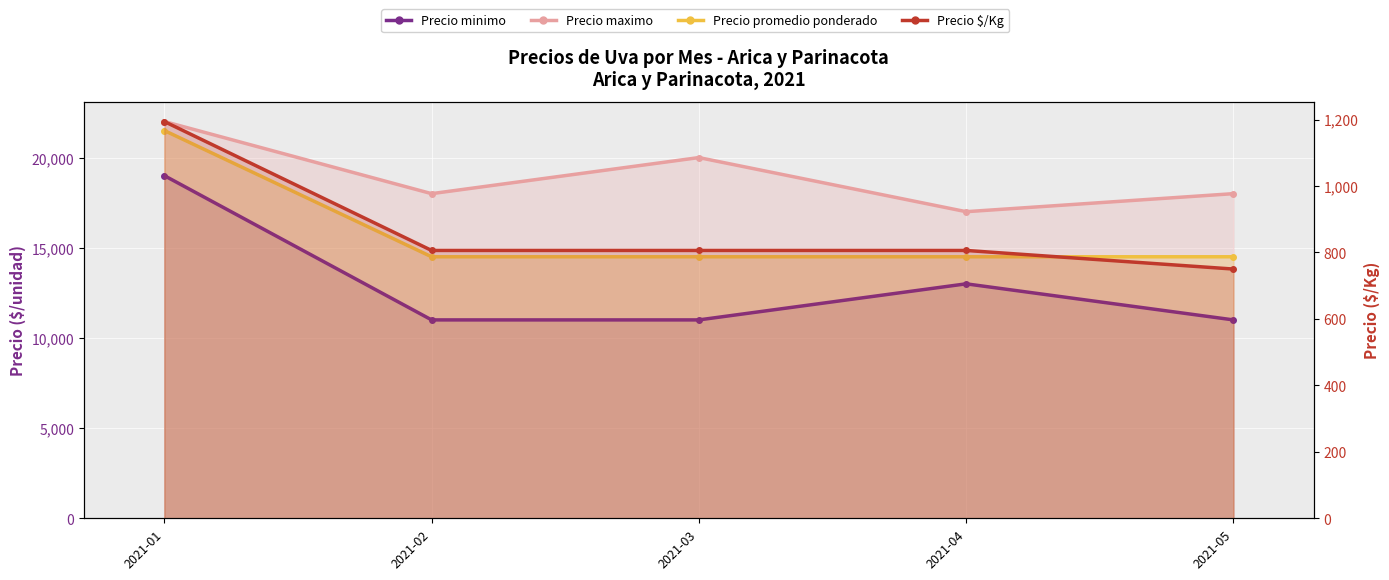

How many data points does each series have?

5